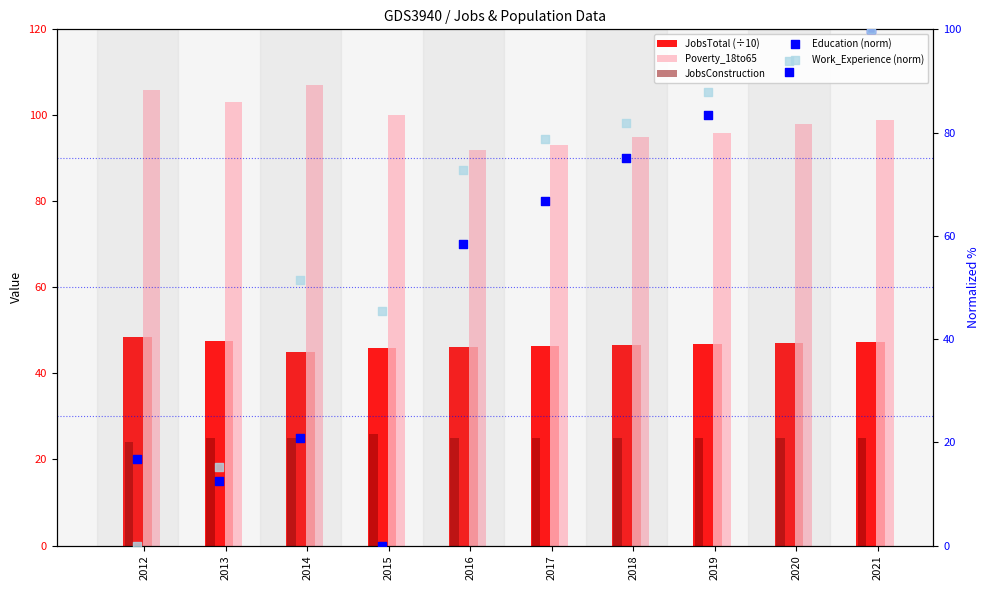

What is the total value across all series at 2019?

339.0